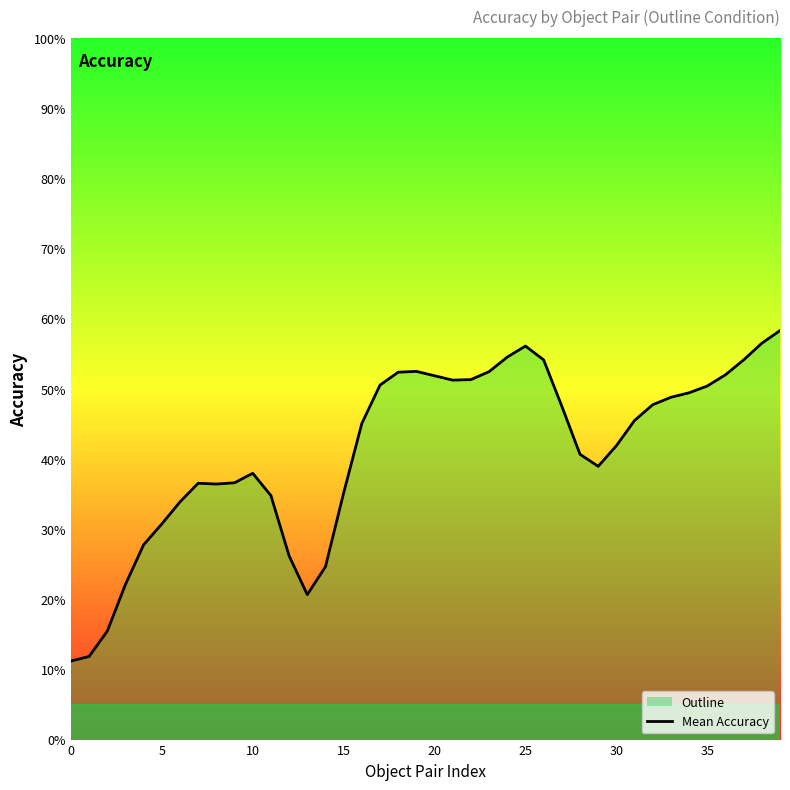

What is the approximate value at 14?

0.2